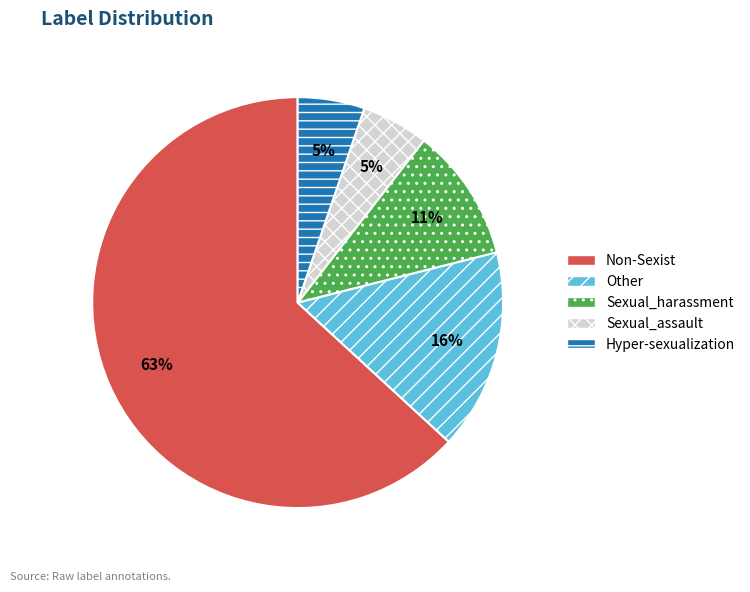

The Sexual_assault slice represents 5% of the pie. True or false?

True